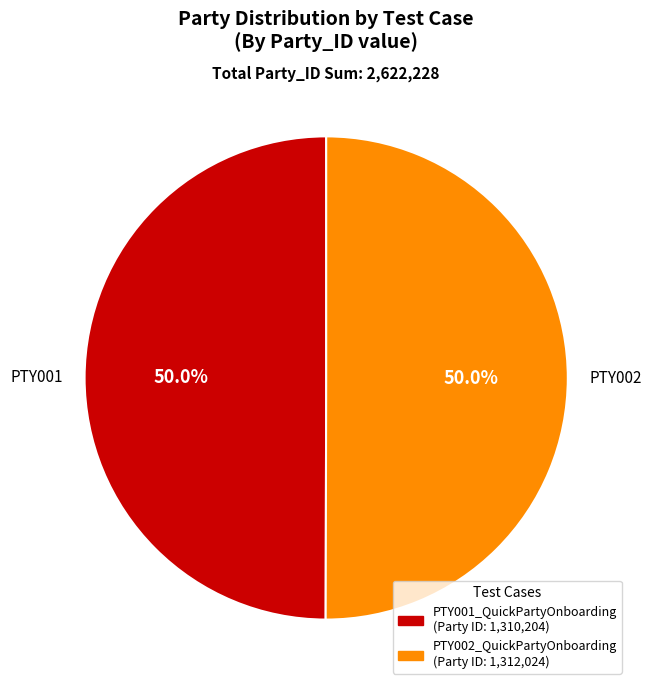

How much of the chart is everything except PTY001_QuickPartyOnboarding?

50.0%